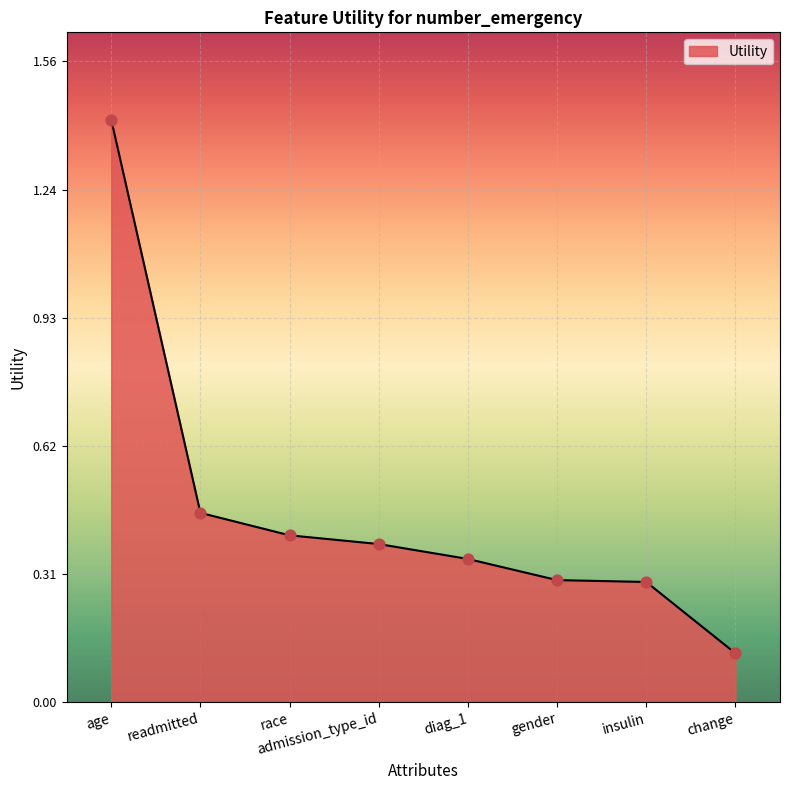

Between readmitted and insulin, which is larger?

readmitted